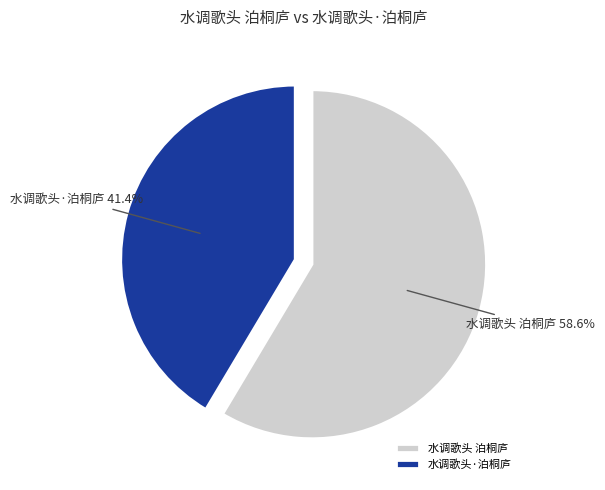

What portion of the pie excludes 水调歌头 泊桐庐?

41.4%